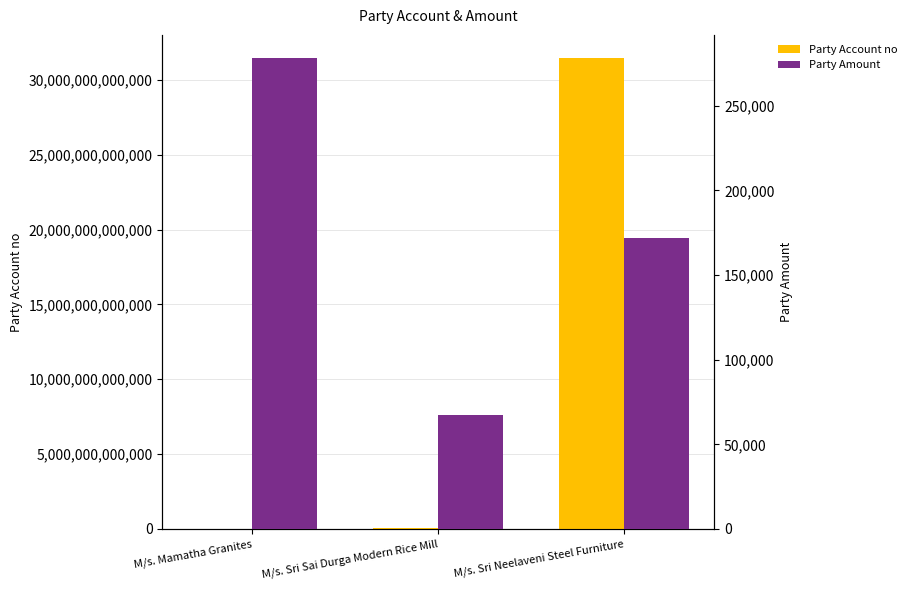

The value of Party Amount at M/s. Mamatha Granites is 113666. True or false?

False